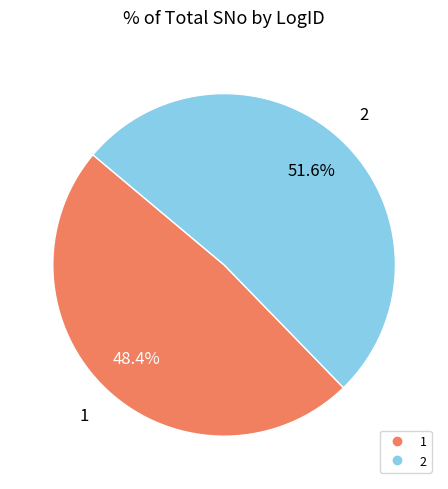

True or false: 1 accounts for 48% of the total.

True